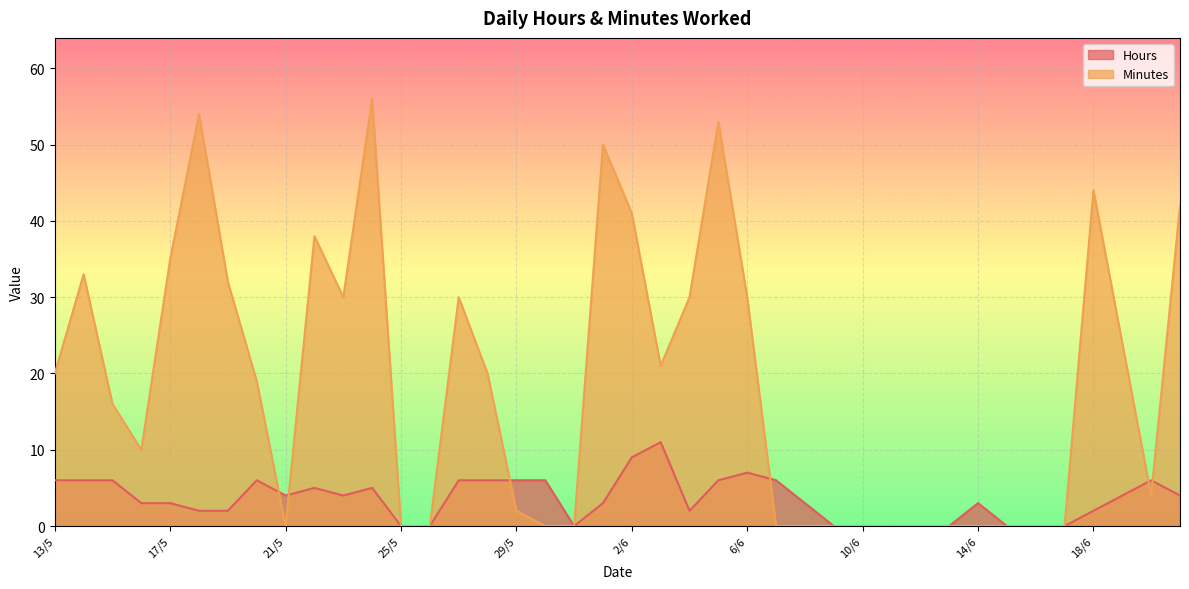

What is the label of the 22nd point from the left?

3/6